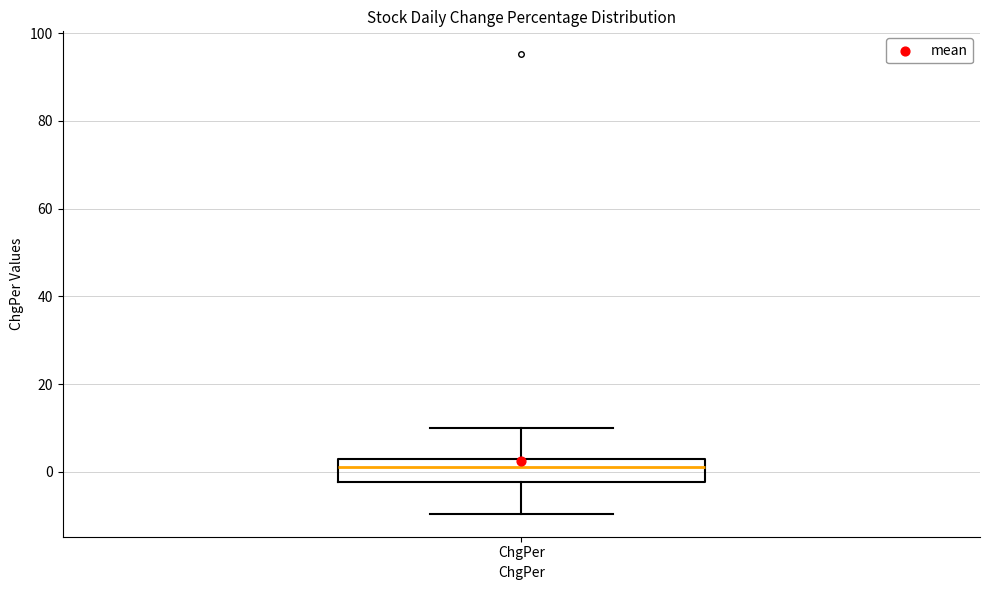

Transcribe this box plot: give where the median line is, the range the box spans, and where the two whiskers end, as read against the y-axis. The values are not printed on the chart, so give them approximately, as read against the axis.

median 2 (just below the box's upper edge), box -2 to 2, whiskers -10 to 10